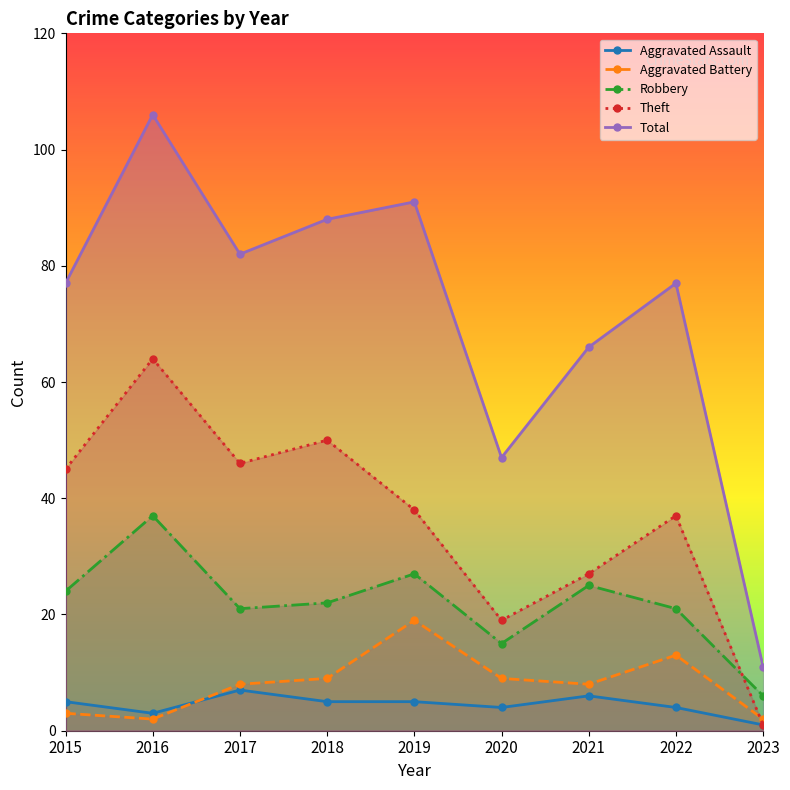

True or false: Robbery and Aggravated Battery intersect in this chart.

False